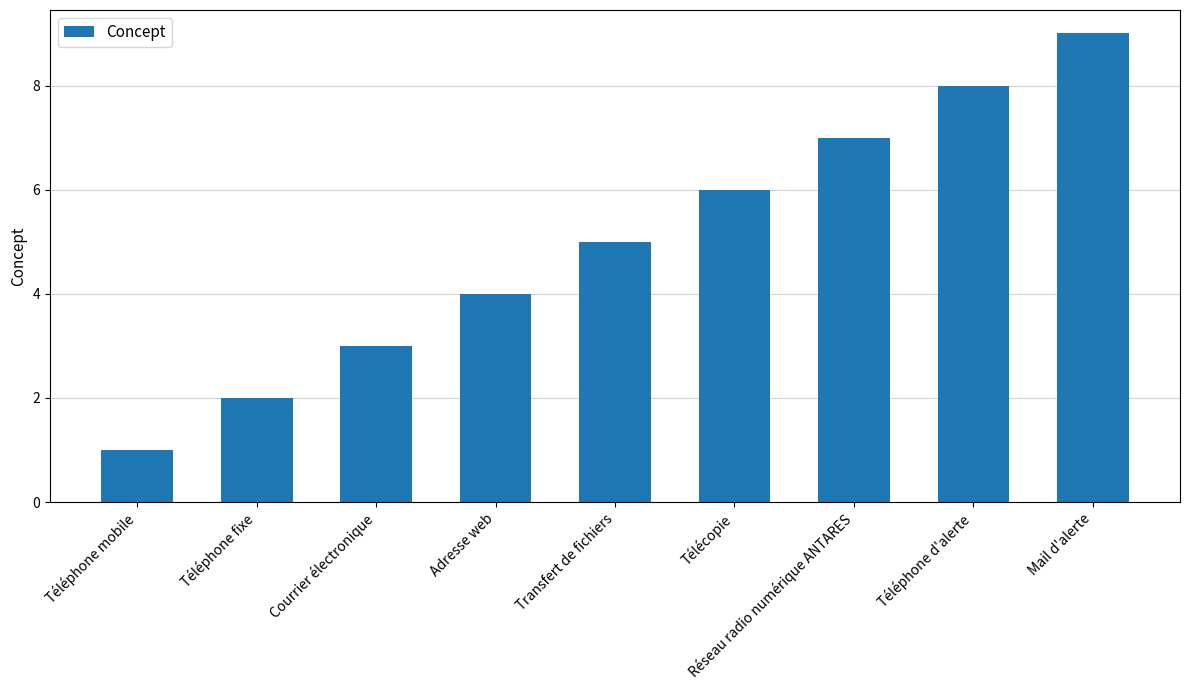

What is the sum of the values at Transfert de fichiers and Mail d'alerte?

14